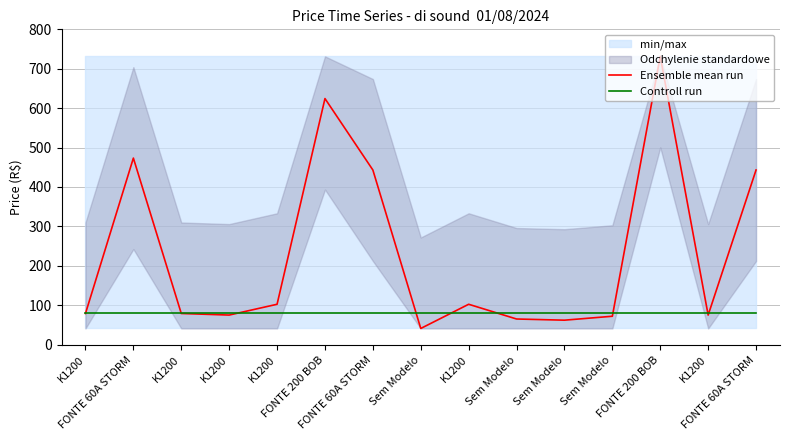

What is the difference between the Ensemble mean run values at K1200 and Sem Modelo?

37.4